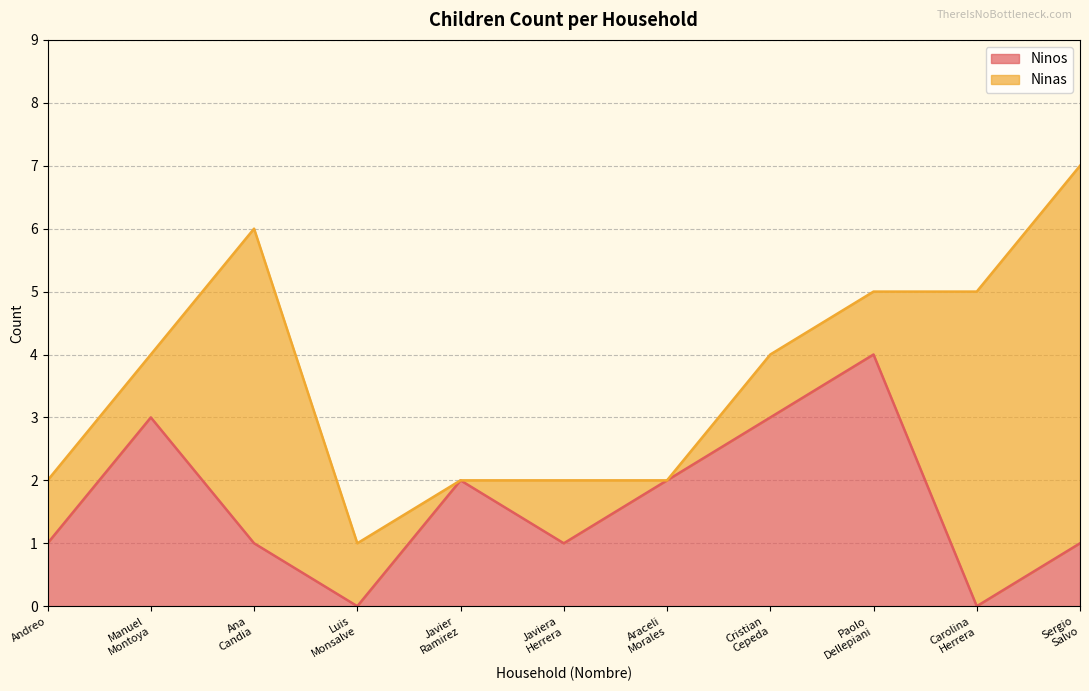

What is the maximum value for Ninos?

4